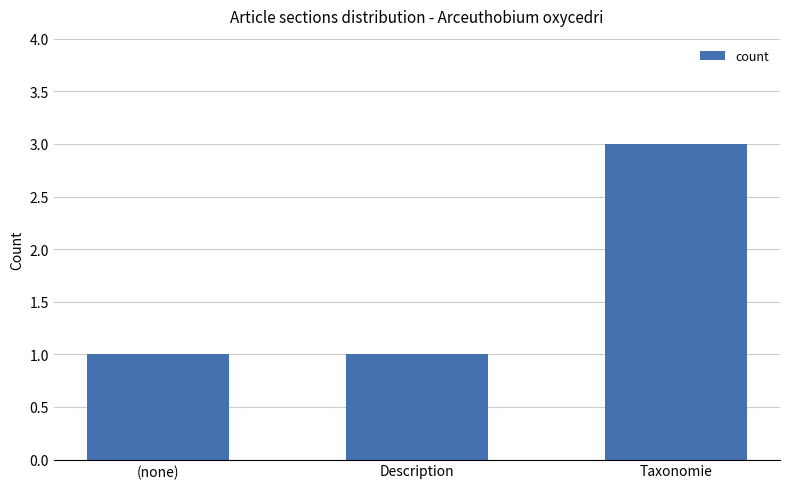

What is the difference between the maximum and minimum values?

2